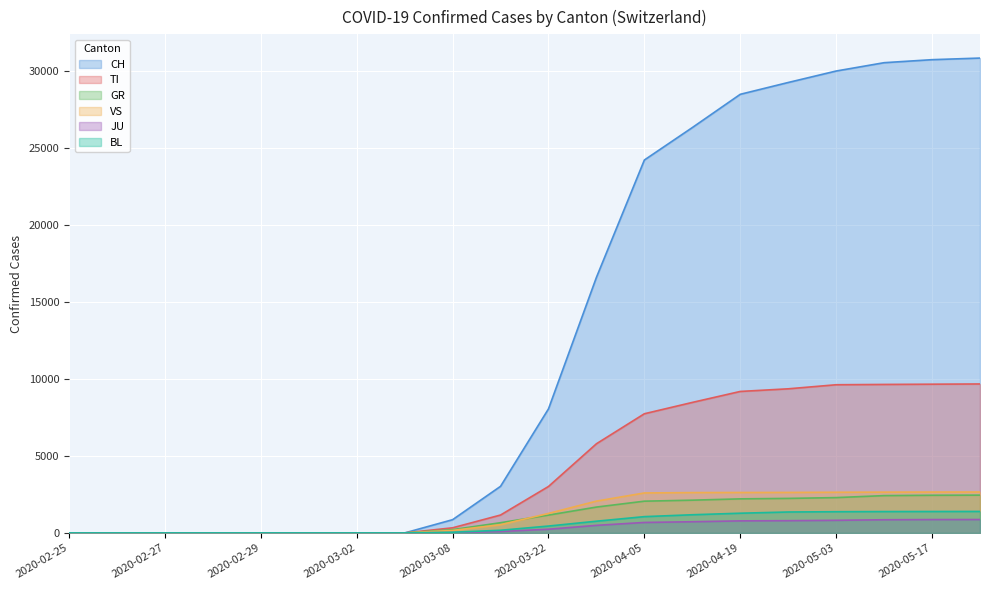

Which series has the largest total across all categories?

CH